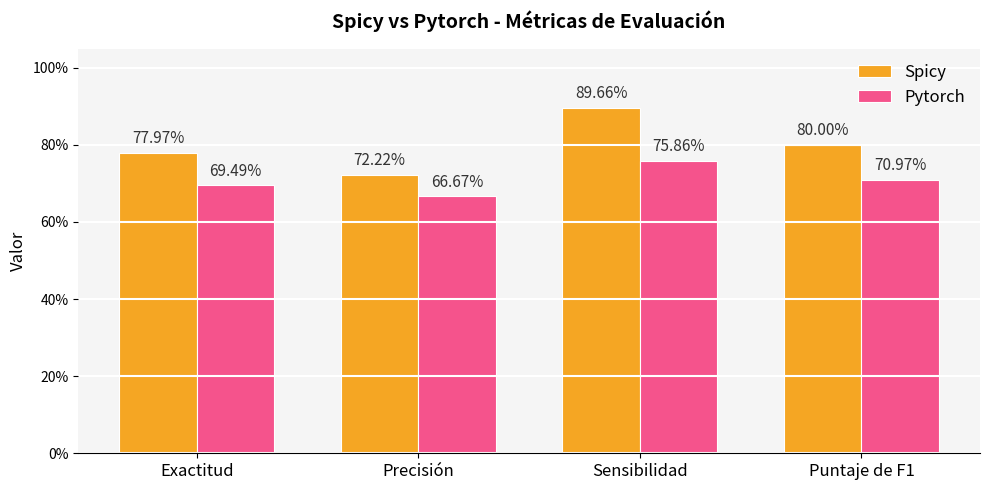

The value of Pytorch at Sensibilidad is 0.8. True or false?

True